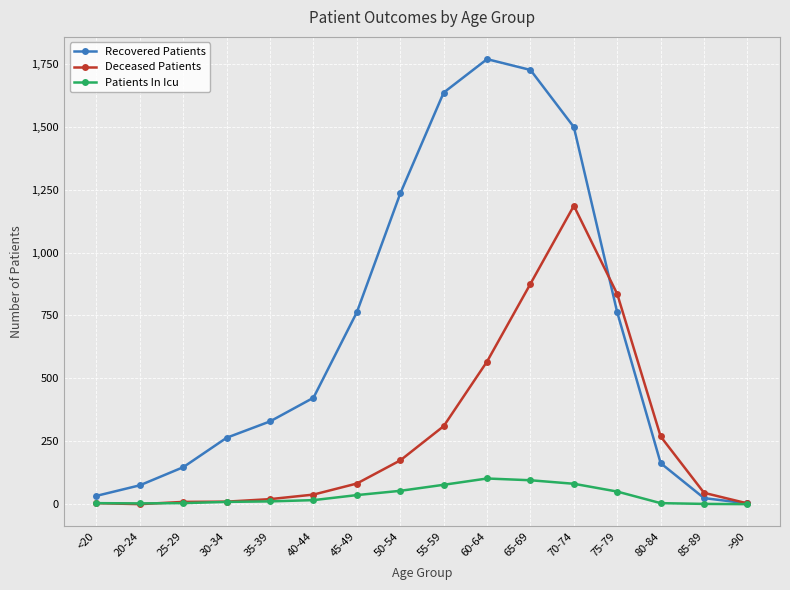

Between 55-59 and 85-89, which series saw the biggest shift?

Recovered Patients